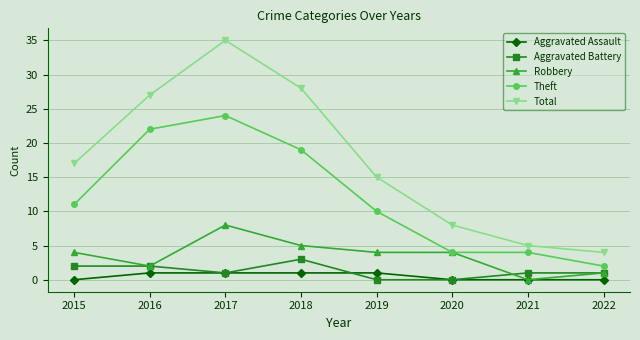

Reading right to left, transcribe all the data shown in this chart.

Aggravated Assault: 2022=0	2021=0	2020=0	2019=1	2018=1	2017=1	2016=1	2015=0
Aggravated Battery: 2022=1	2021=1	2020=0	2019=0	2018=3	2017=1	2016=2	2015=2
Robbery: 2022=1	2021=0	2020=4	2019=4	2018=5	2017=8	2016=2	2015=4
Theft: 2022=2	2021=4	2020=4	2019=10	2018=19	2017=24	2016=22	2015=11
Total: 2022=4	2021=5	2020=8	2019=15	2018=28	2017=35	2016=27	2015=17